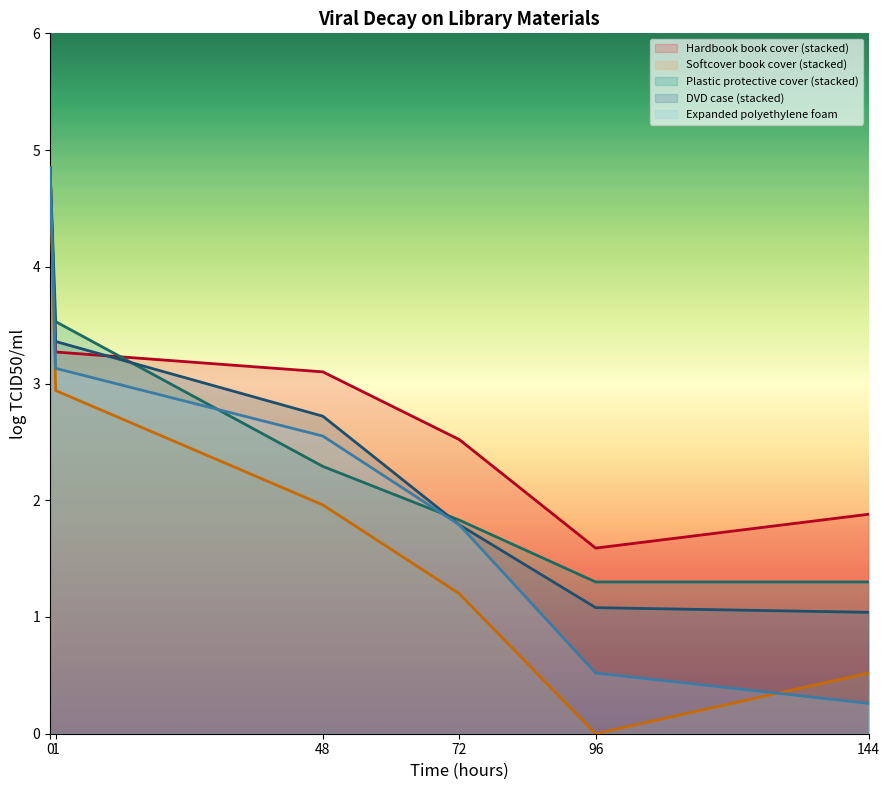

The Plastic protective cover (stacked) series shows 3.5 at 1. True or false?

True